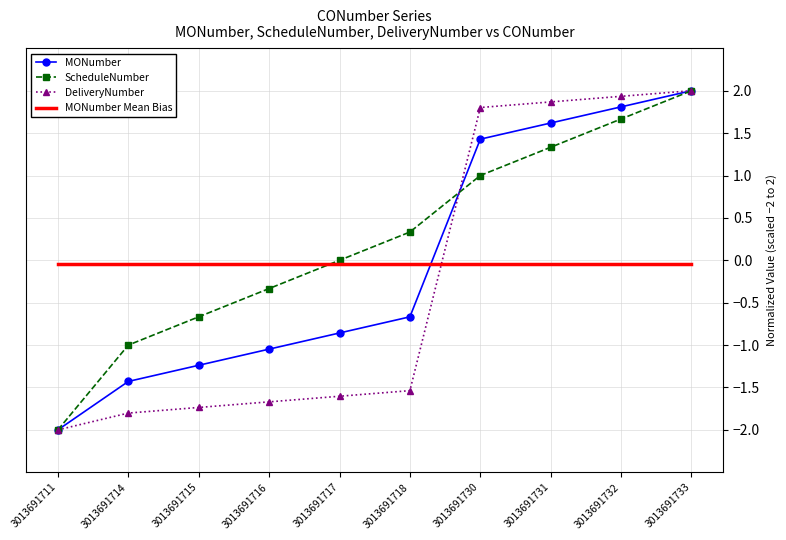

At which category does the chart reach its peak across all series?

3013691733